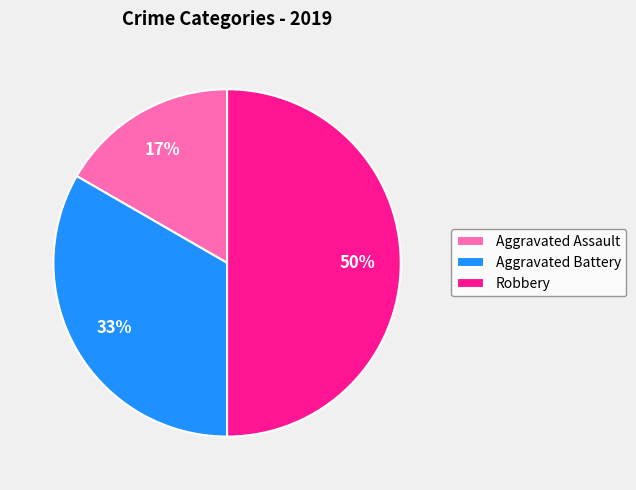

Which category has the biggest portion of the pie?

Robbery